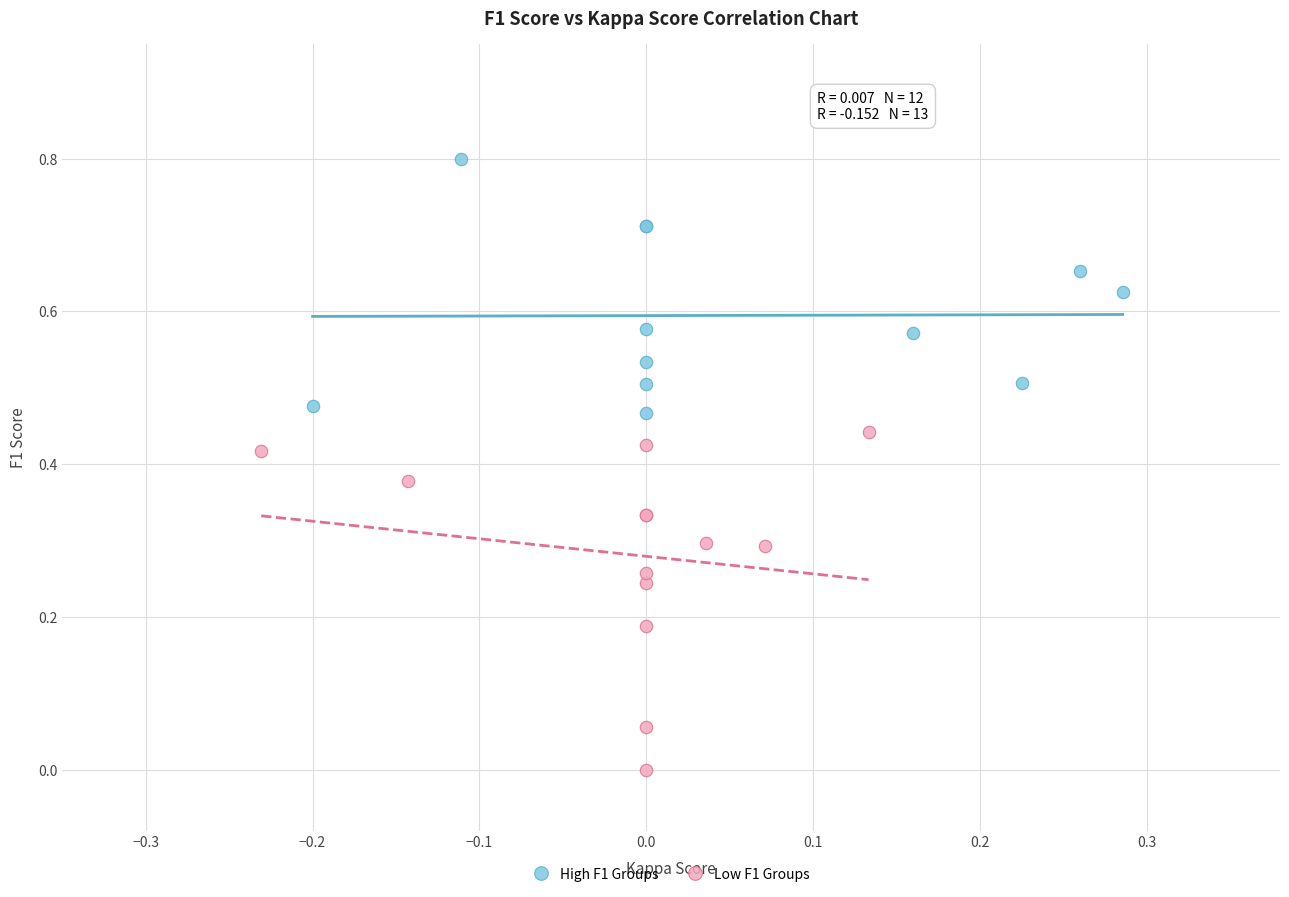

Which series reaches the maximum Y coordinate?

High F1 Groups